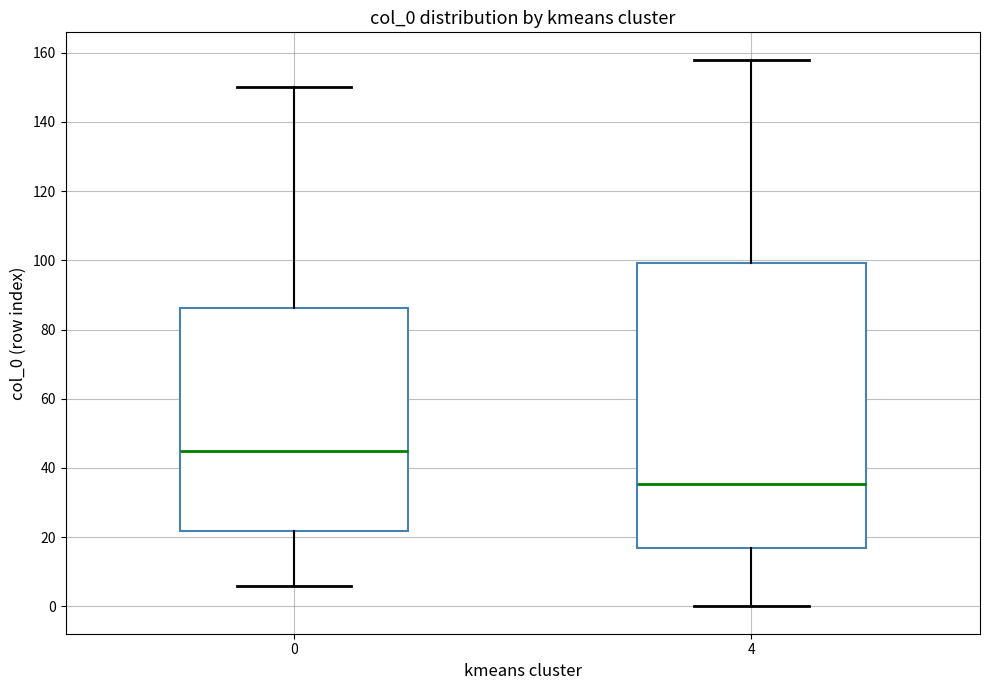

Where does the median line of the box at x = 4 sit on the y-axis? The values are not printed on the chart, so give them approximately, as read against the axis.

36